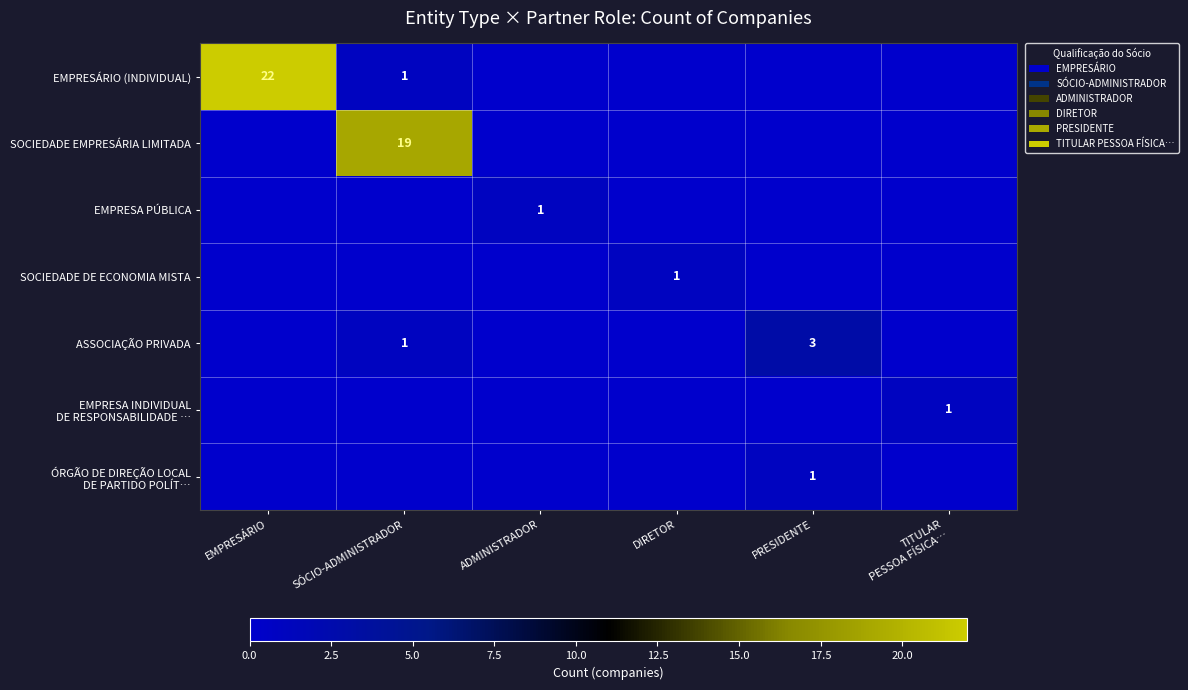

What is the spread (max minus min) of values at DIRETOR?

1